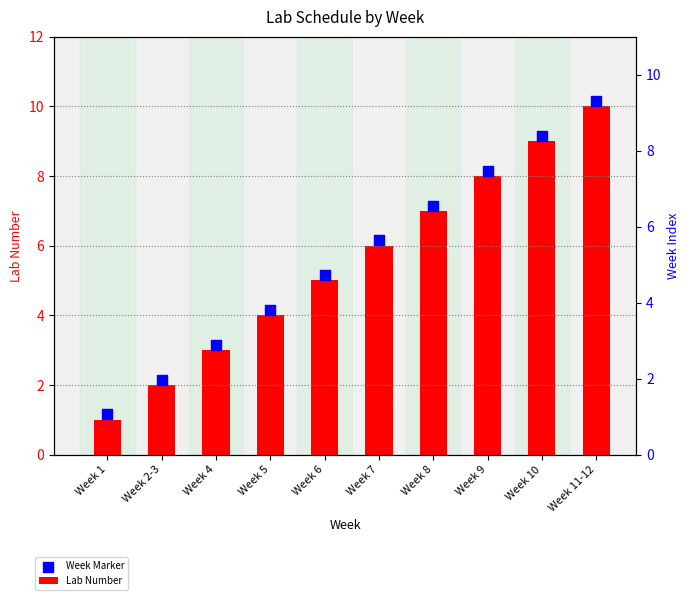

Which series has the largest Y range (max minus min)?

Lab Number